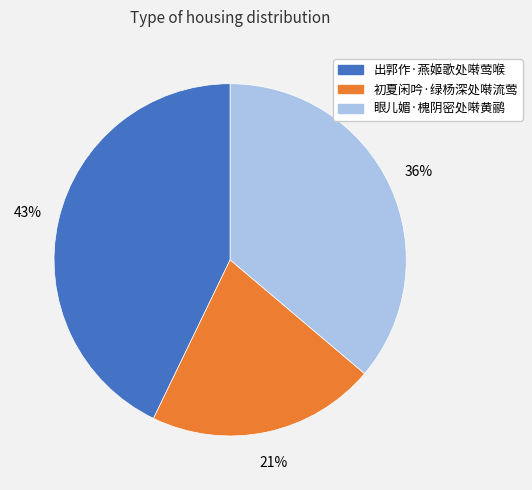

True or false: 初夏闲吟·绿杨深处啭流莺 accounts for 11% of the total.

False